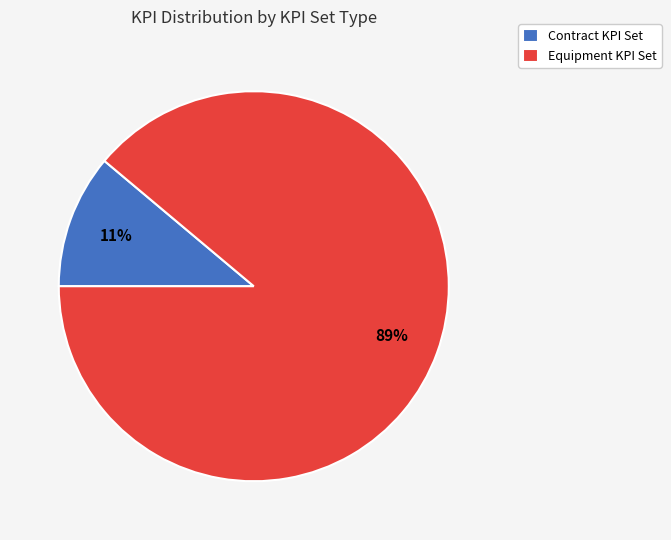

Which has a higher value, Contract KPI Set or Equipment KPI Set?

Equipment KPI Set